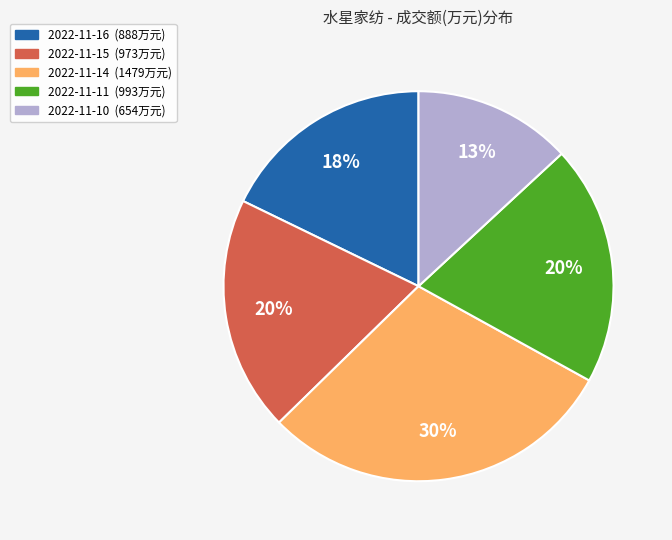

Is it true that 2022-11-15 is 6% of the pie?

False